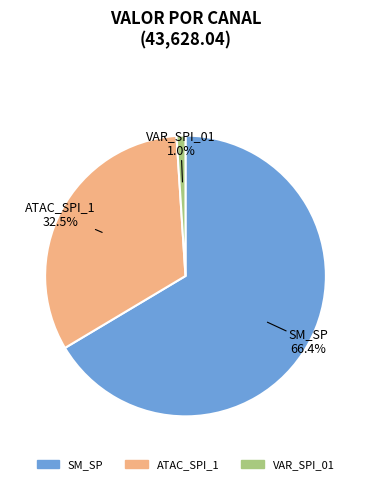

Is there any slice that represents more than half of the pie?

Yes